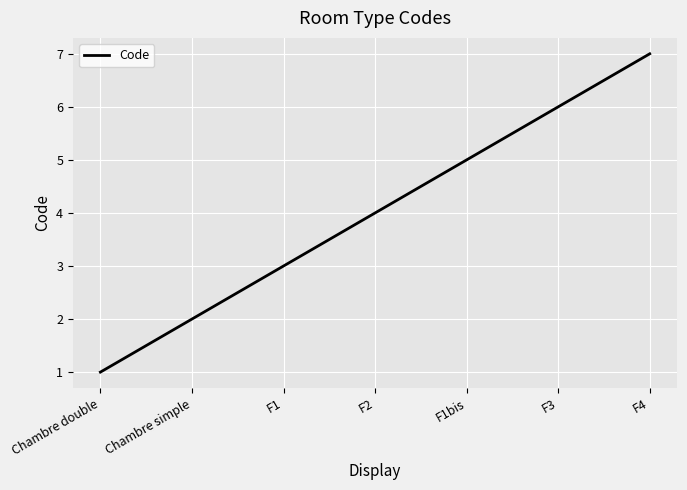

How many categories are shown in the chart?

7